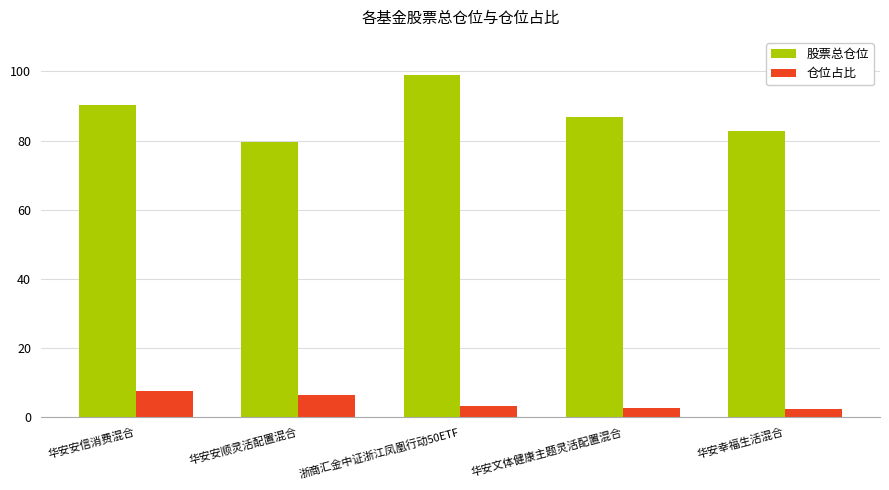

Which label corresponds to the largest value in the chart?

浙商汇金中证浙江凤凰行动50ETF